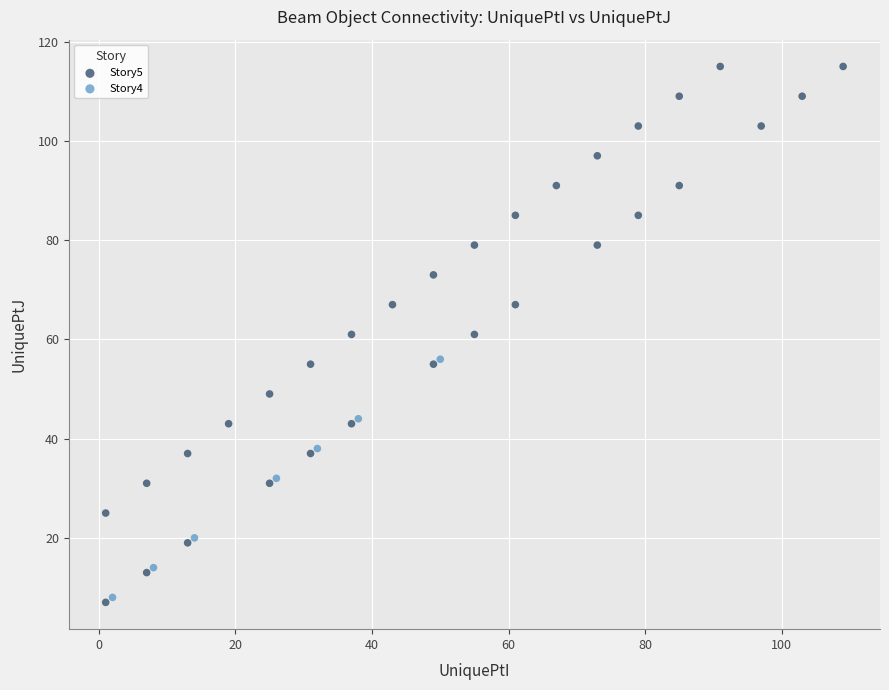

Which series contains the highest Y value?

Story5